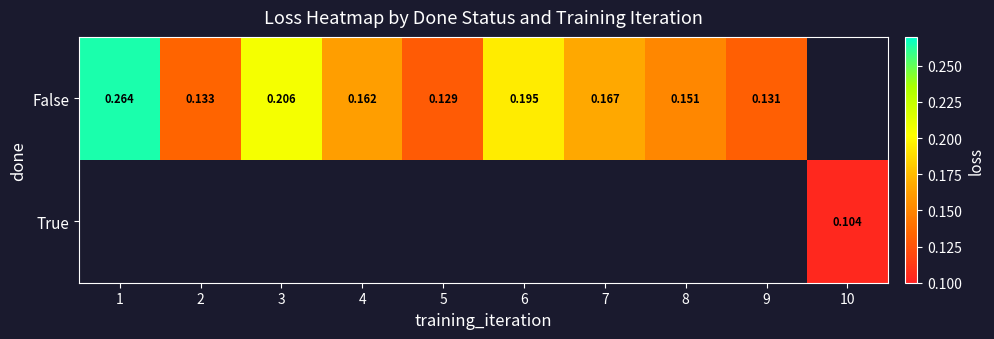

At which label is False closest to 0?

5